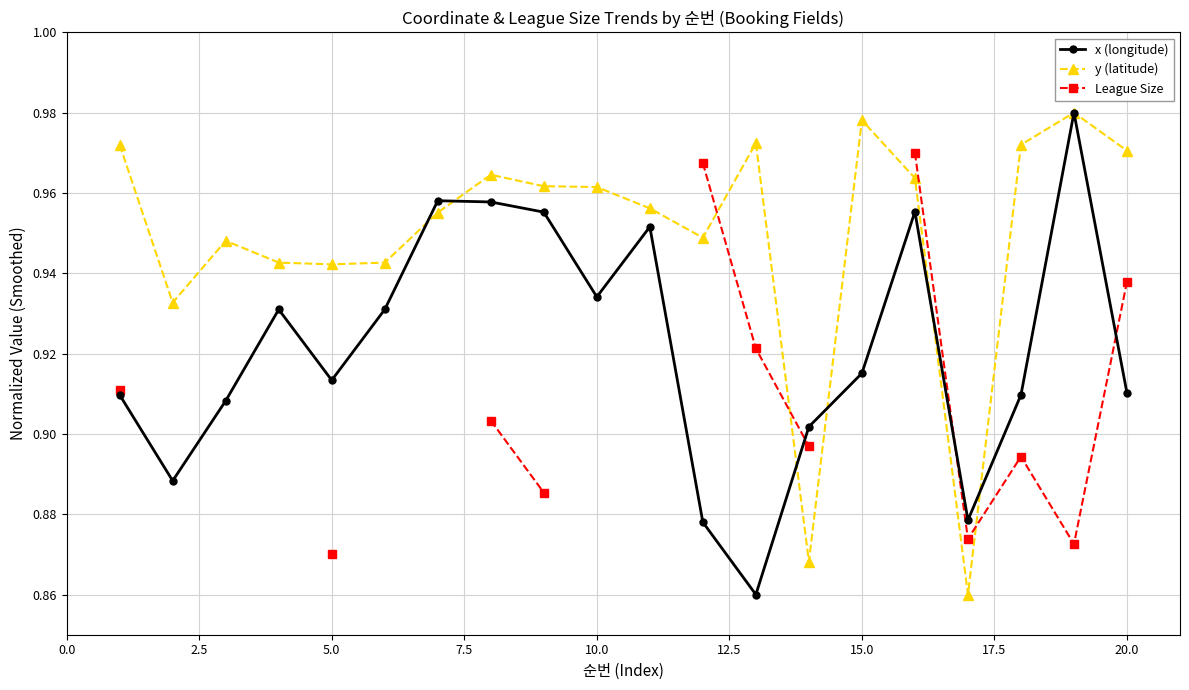

The value of x (longitude) at 10.0 is 0.3. True or false?

False